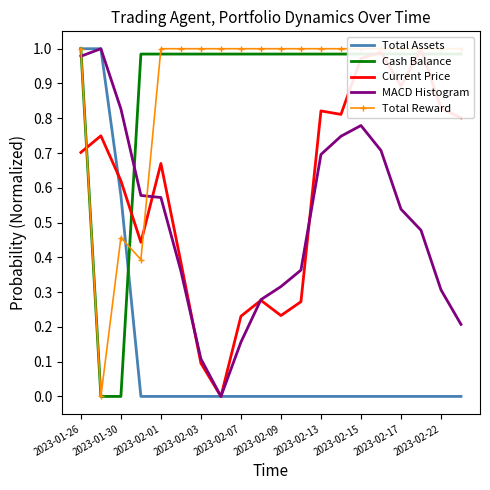

True or false: MACD Histogram and Cash Balance cross at least once.

True